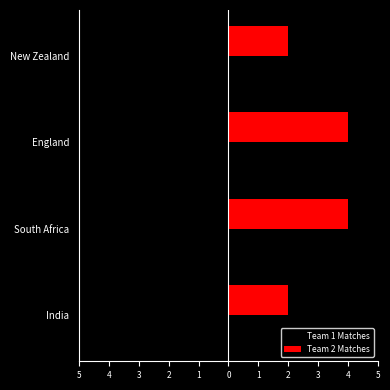

What are all the series names shown in the legend?

Team 1 Matches, Team 2 Matches